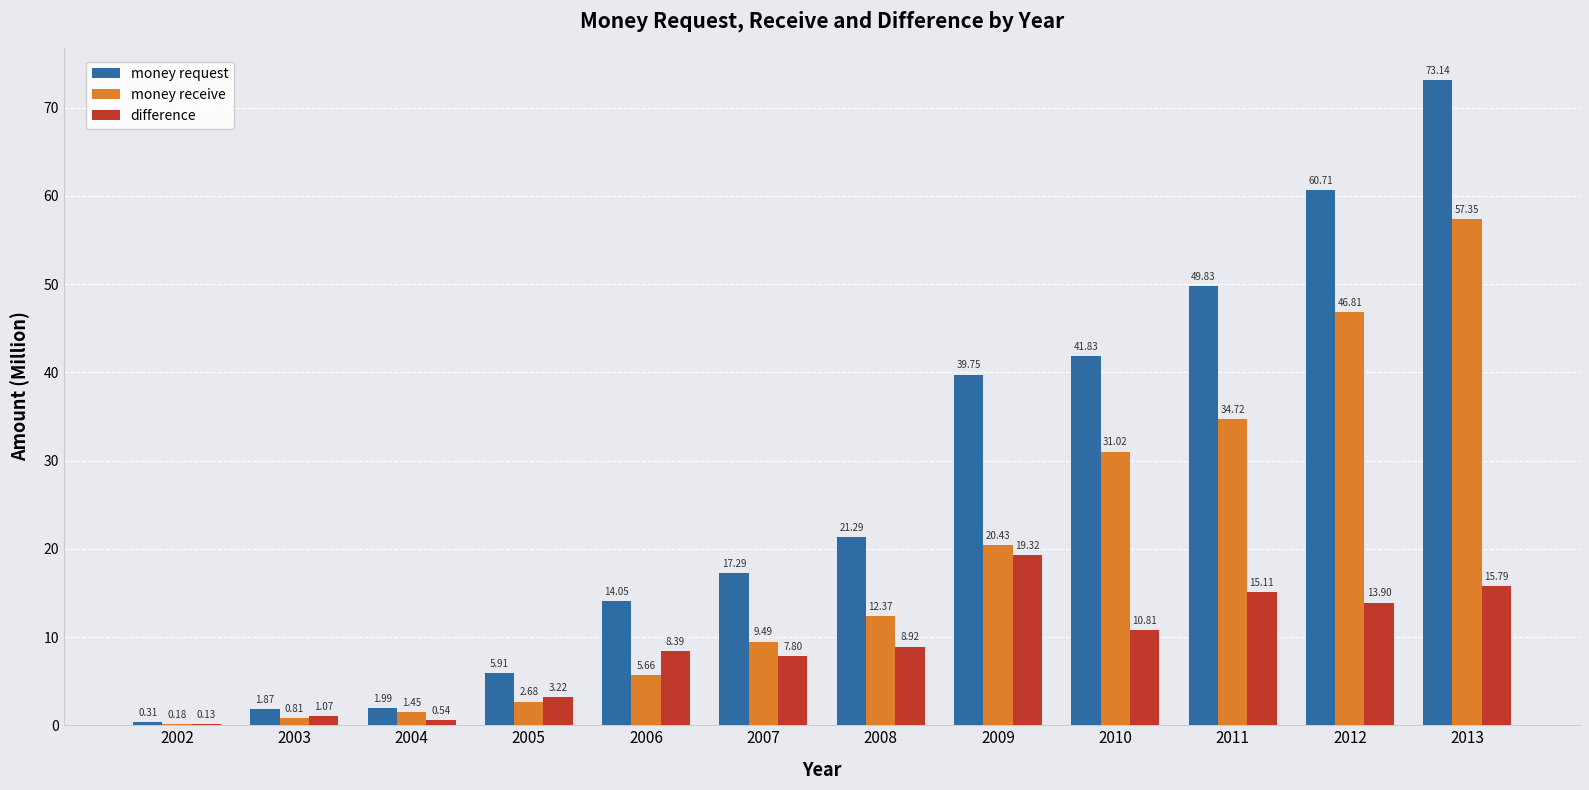

Which series changed the most between 2006 and 2010?

money request